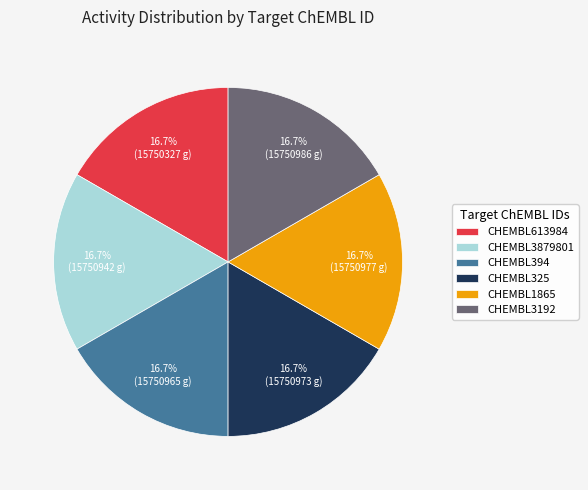

What is the ratio of the value at CHEMBL1865 to the value at CHEMBL394?

1.0